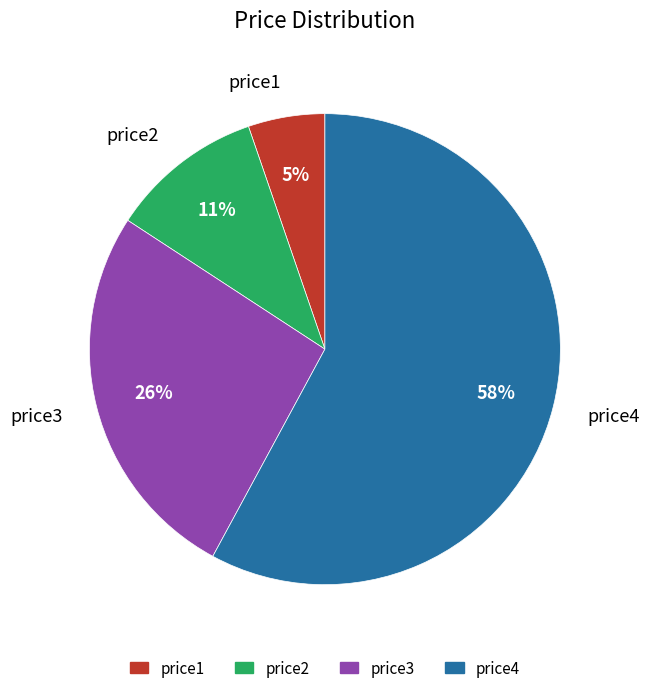

To the nearest percent, what is the average slice percentage?

25%